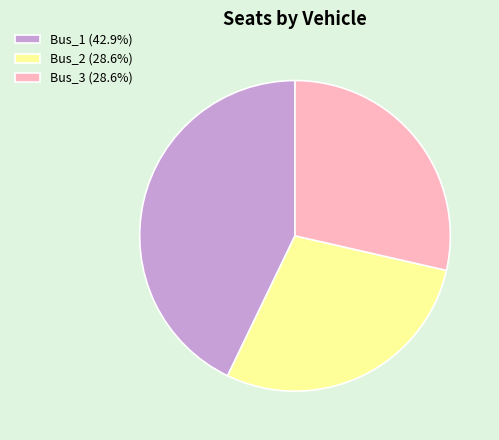

How many slices are in this pie chart?

3